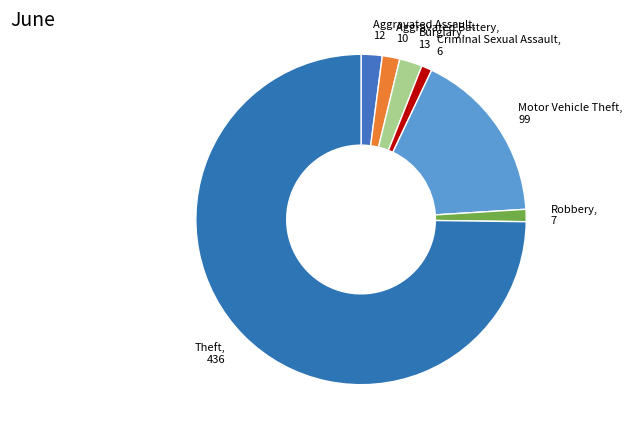

Which slice represents more than half of the pie?

Theft